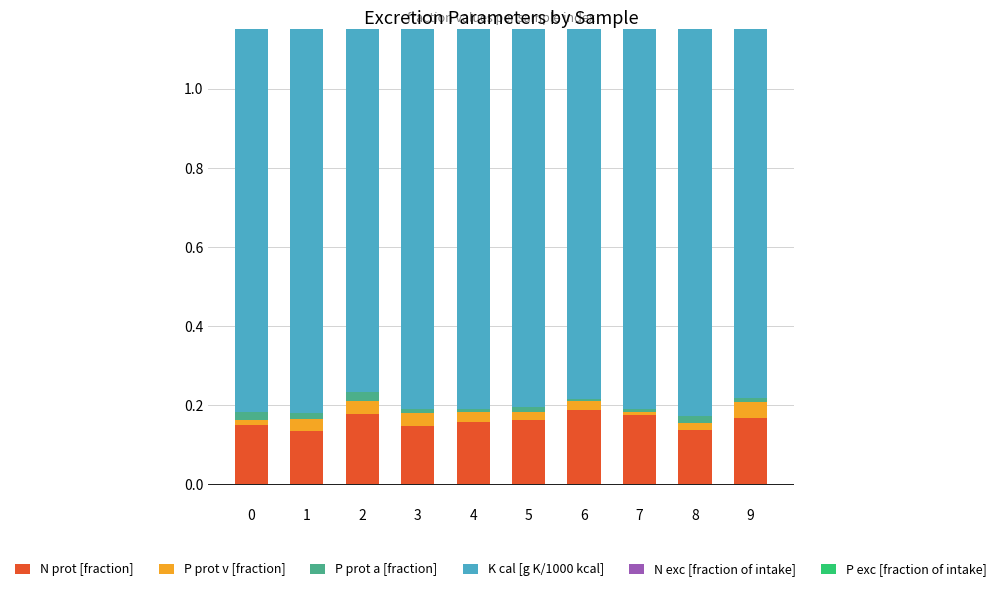

The P prot v [fraction] series shows 0.0 at 5. True or false?

True